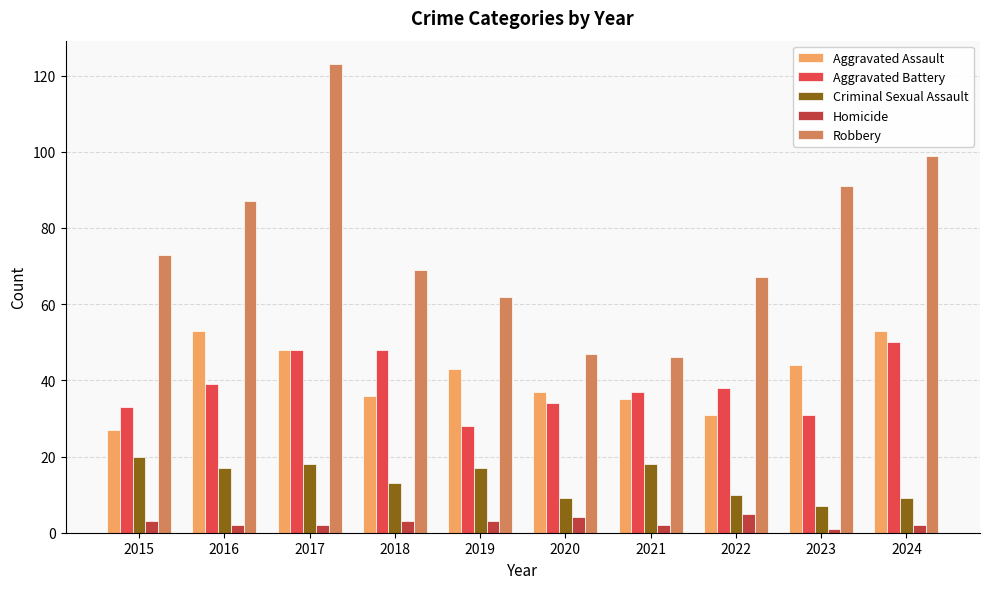

True or false: Criminal Sexual Assault has a value of 25 at 2016.

False